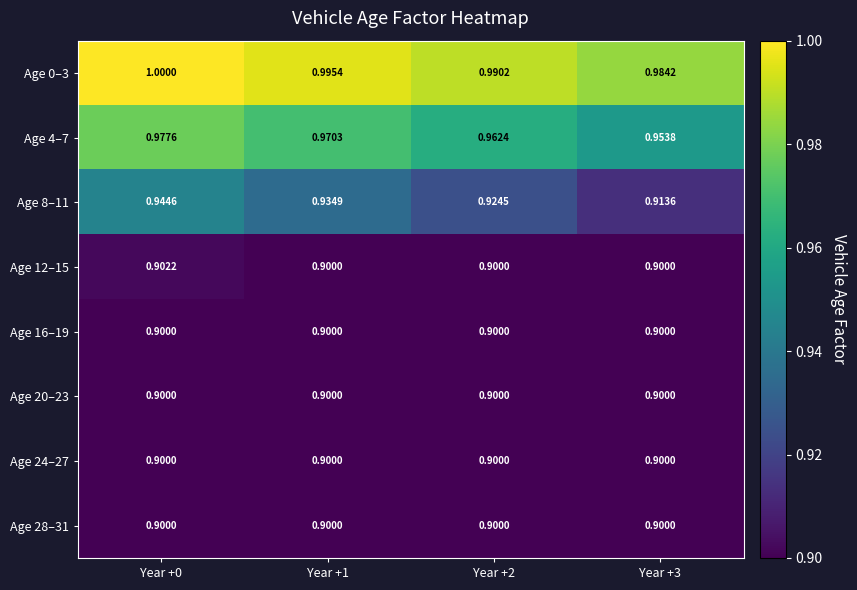

Is the value of Age 8–11 at Year +3 greater than the value of Age 12–15 at Year +2?

Yes